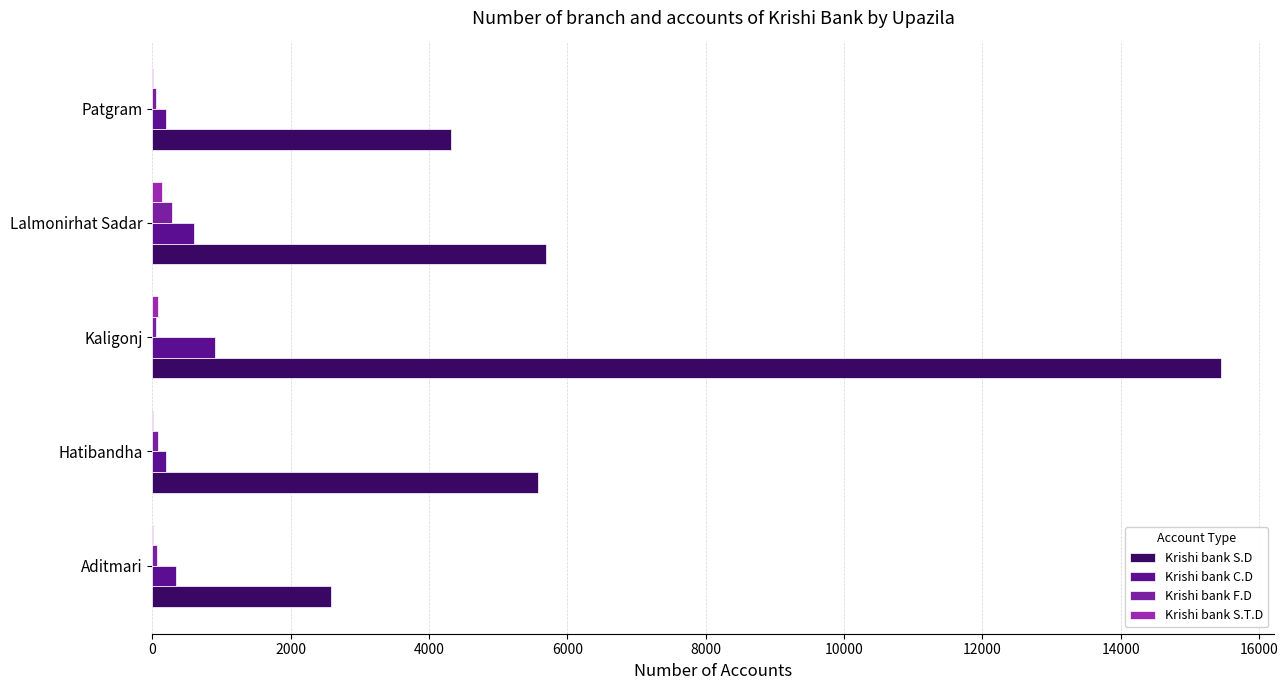

How many data points does each series have?

5